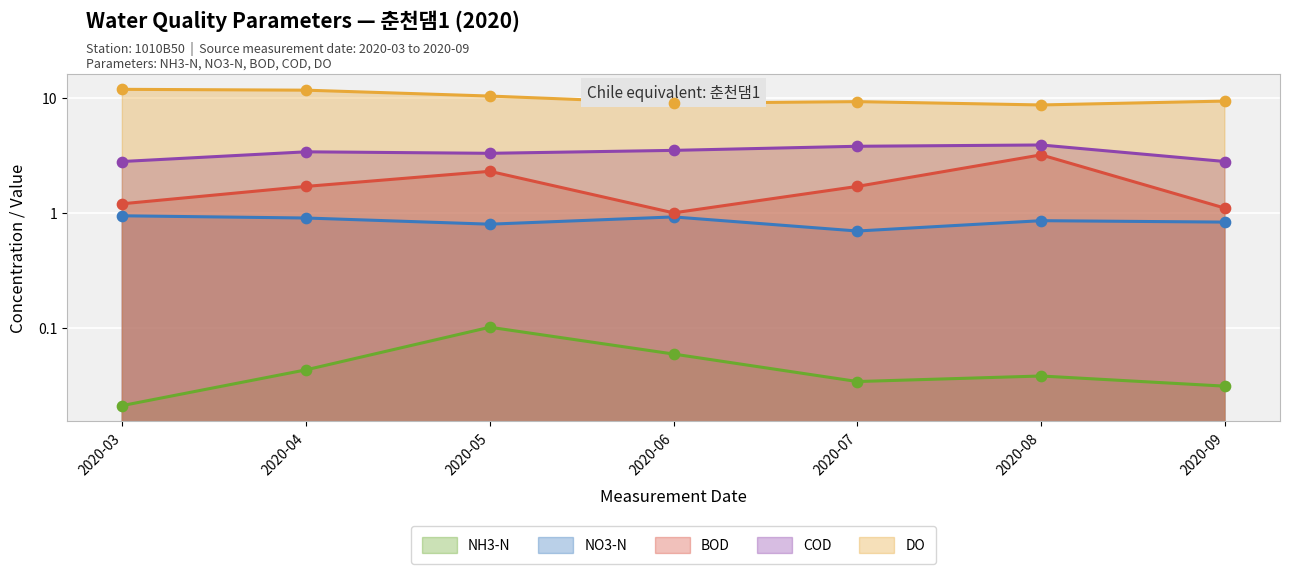

Which series contains the highest Y value?

DO